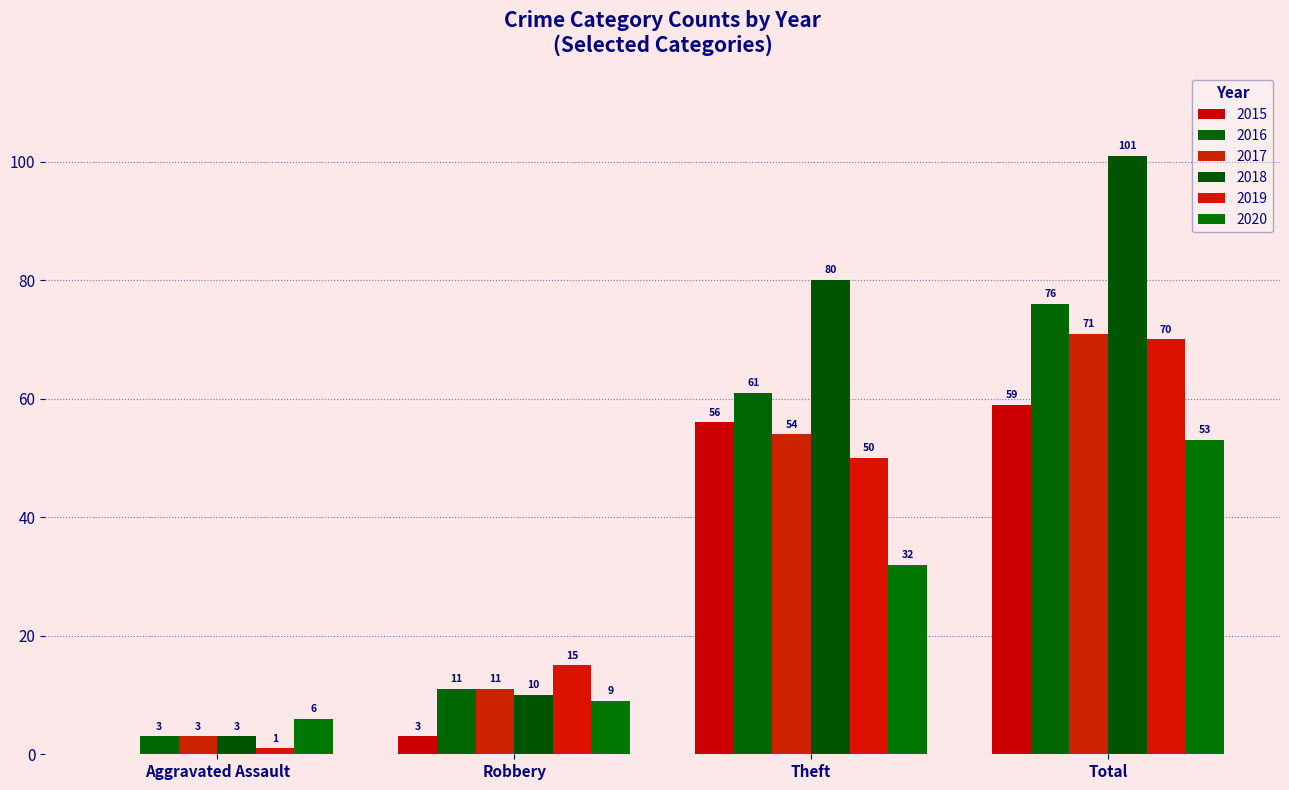

What position from the right is Aggravated Assault?

4